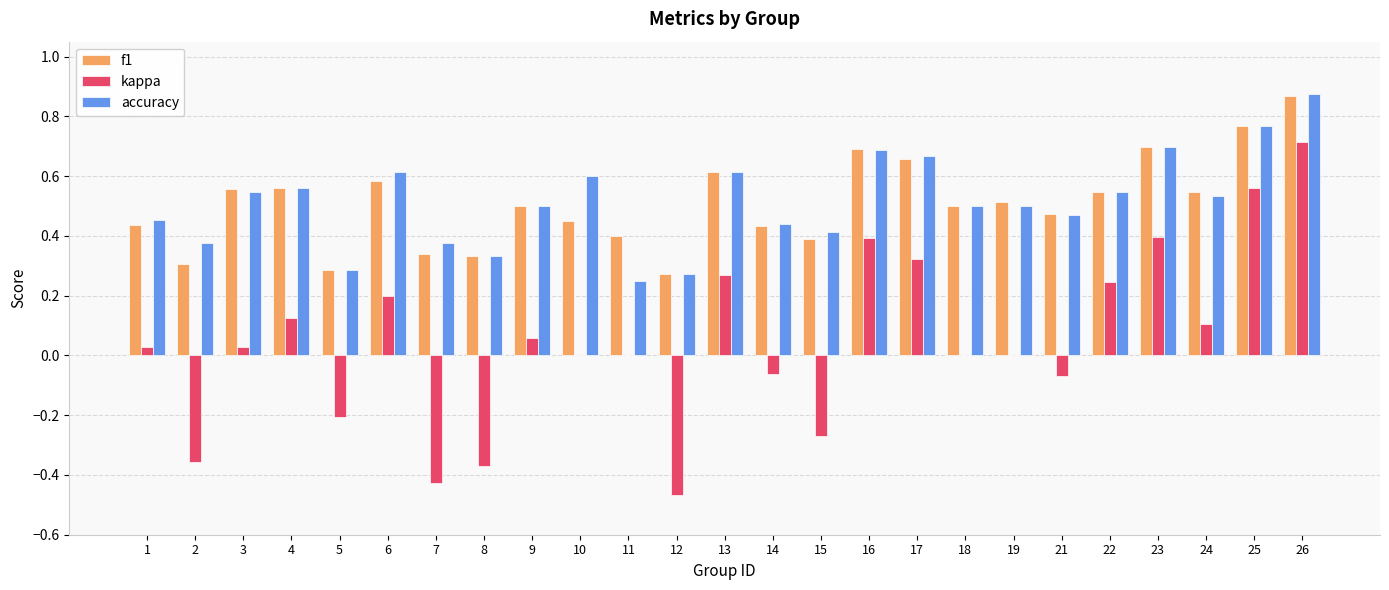

Which category has the highest value across all series?

26